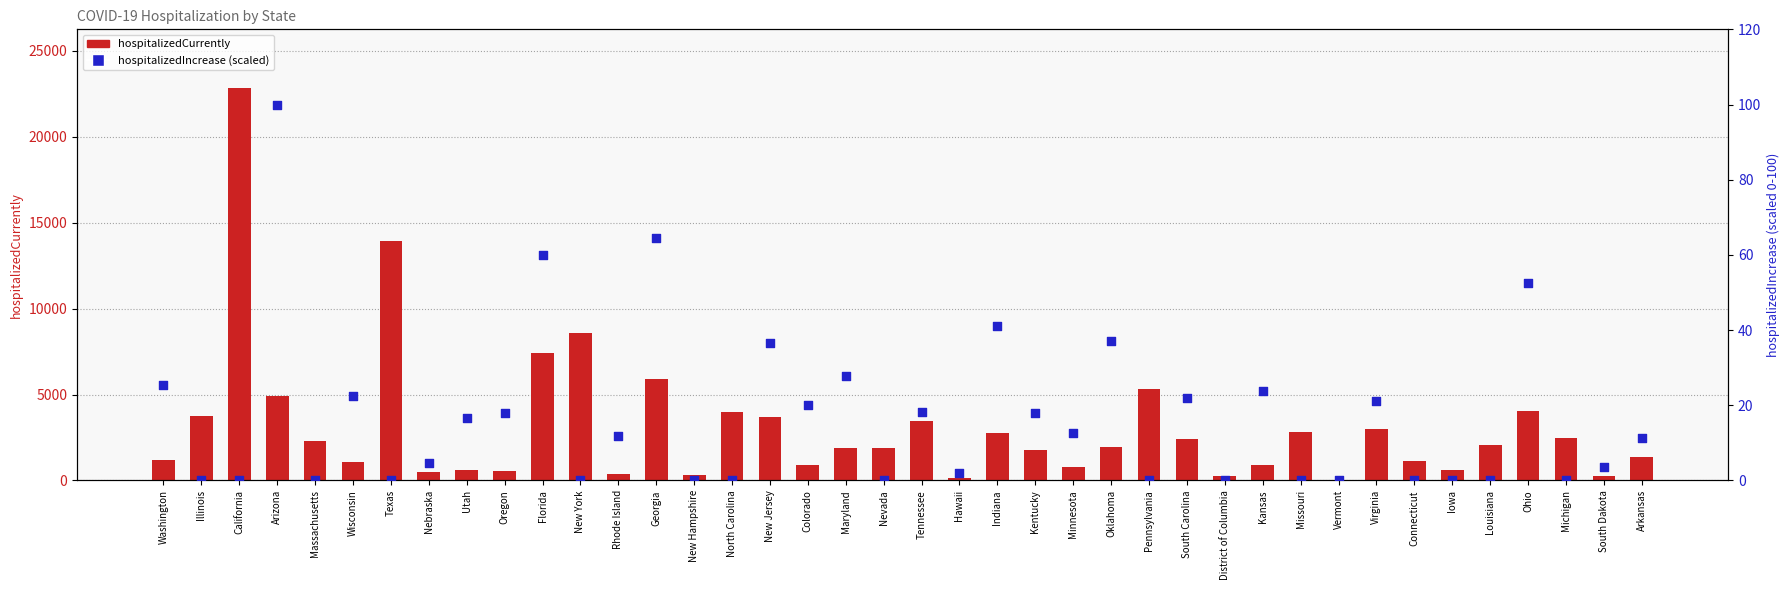

Which series has the largest total across all categories?

hospitalizedCurrently